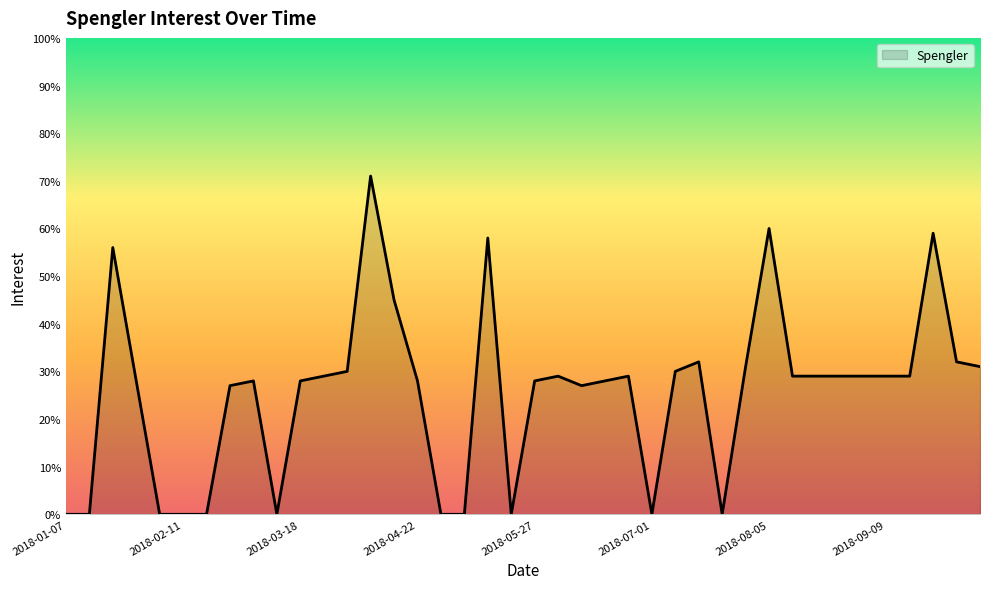

How many lines are shown in the chart?

1